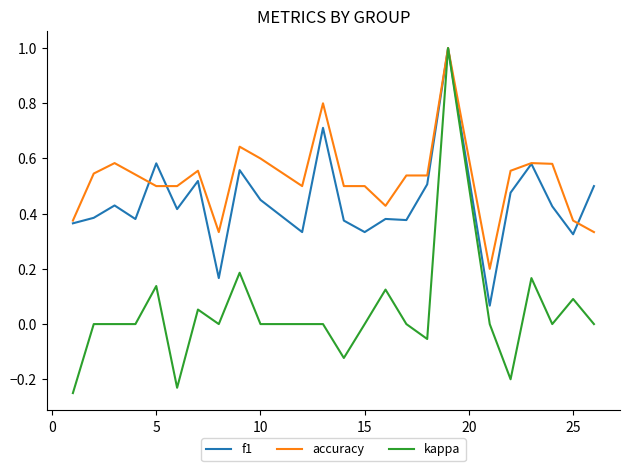

What is the maximum value shown in the chart?

1.0